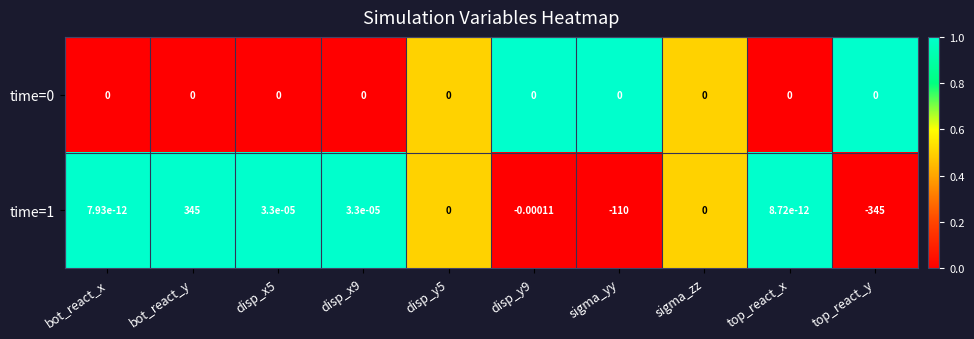

At which category is the sum across all series the highest?

bot_react_y